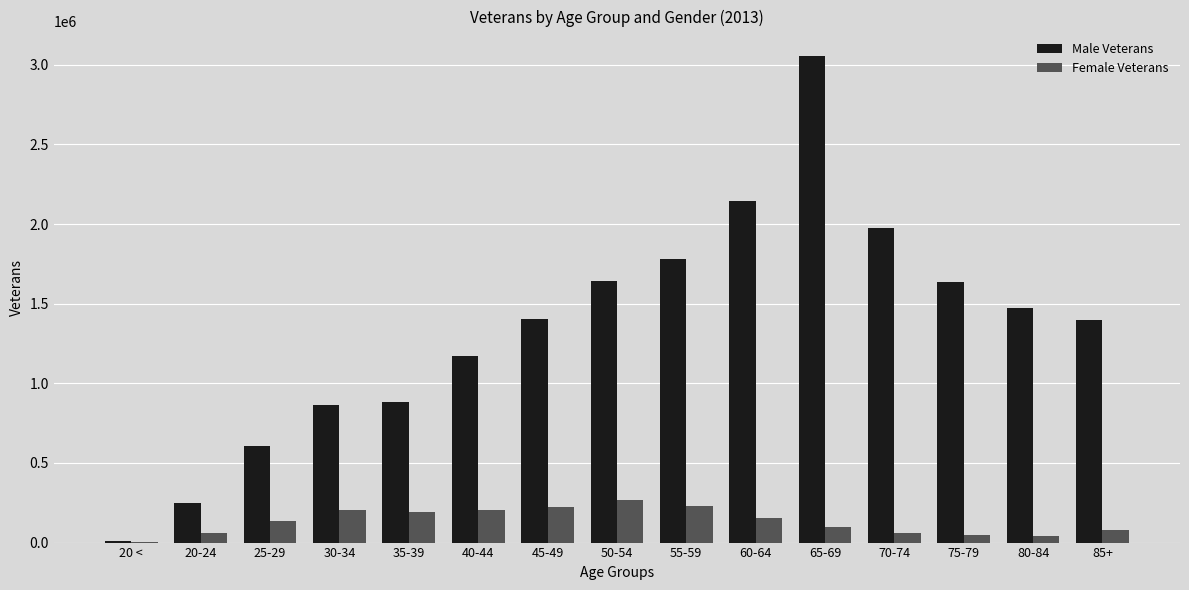

Does the chart contain stacked bars?

No